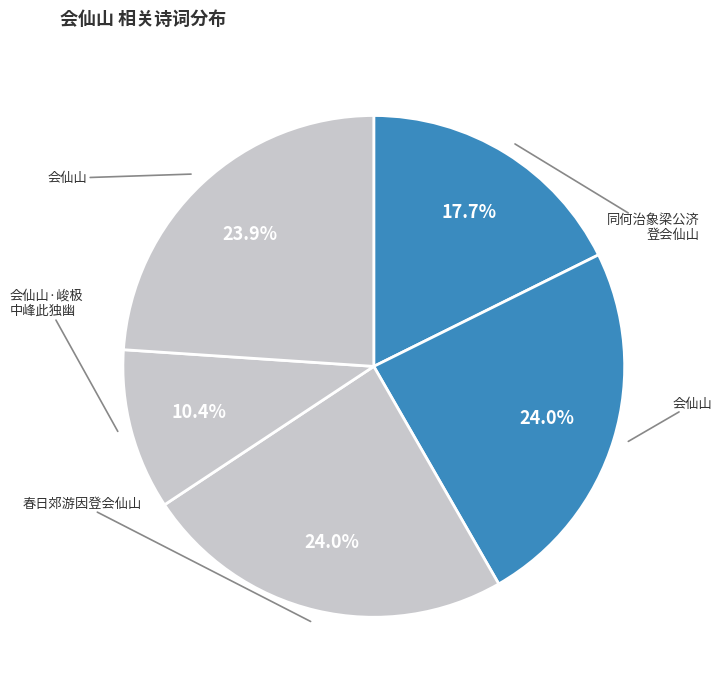

How many slices are in this pie chart?

5